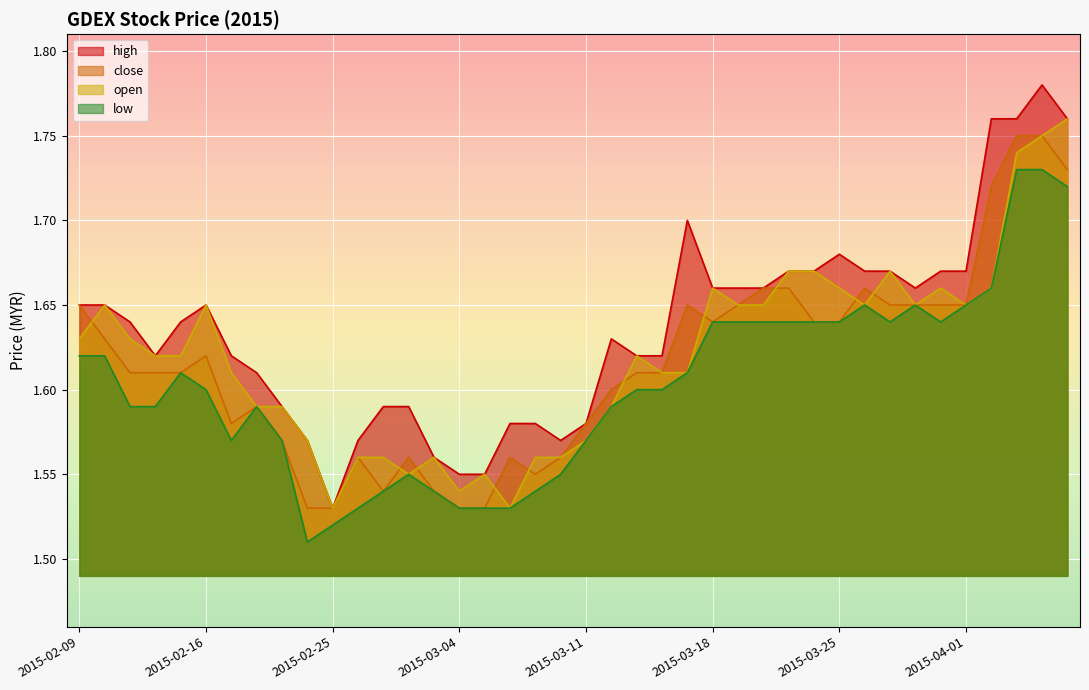

What is the greatest value displayed?

1.8